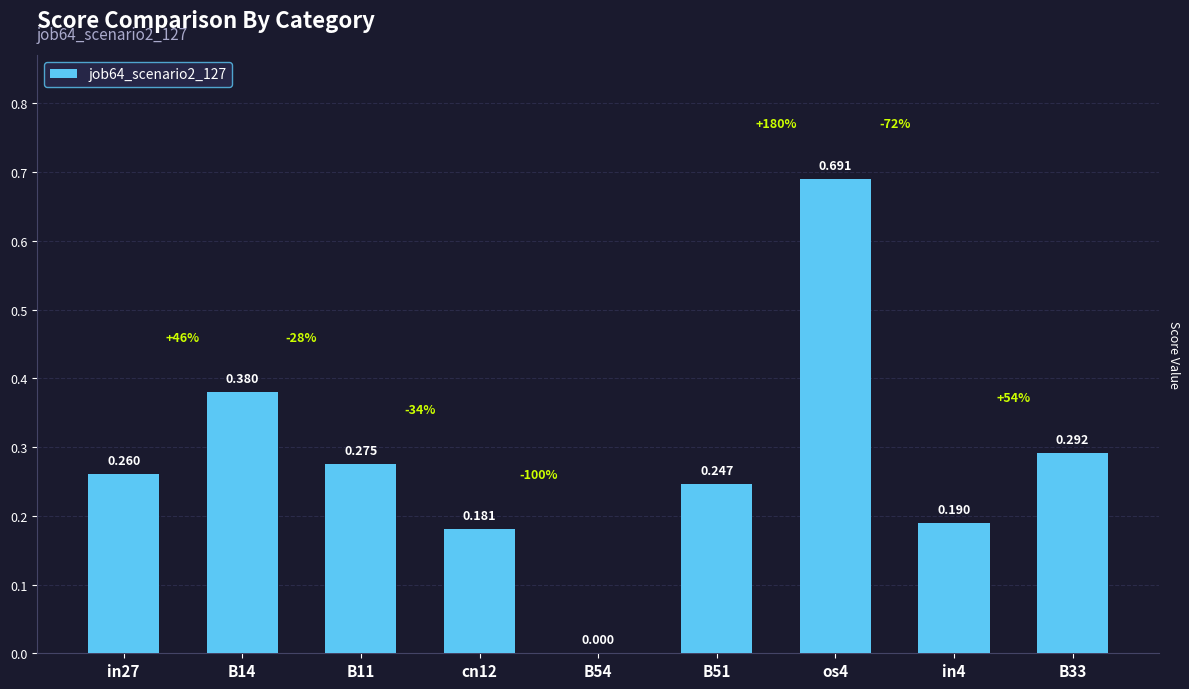

Count the number of values greater than 0.

8